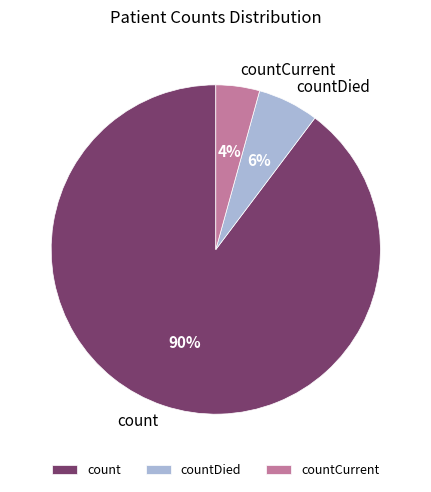

Does countDied represent more than half of the total?

No